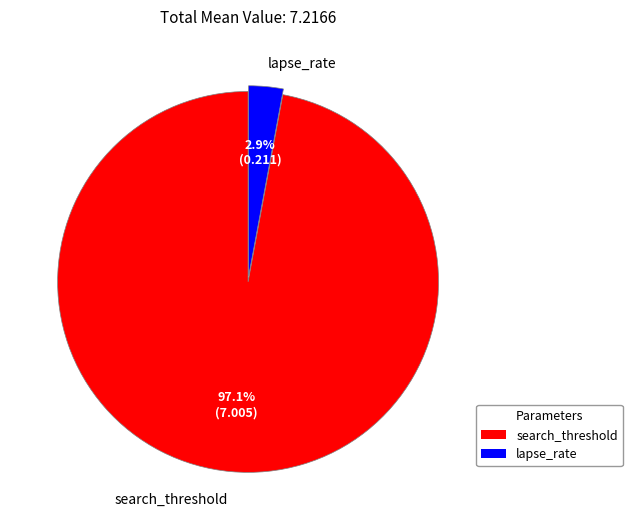

To the nearest percent, what is the combined percentage of search_threshold and lapse_rate?

100%